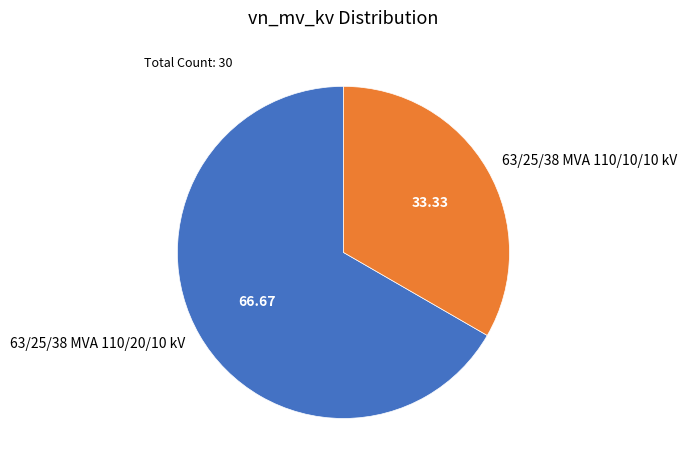

What is the majority slice?

63/25/38 MVA 110/20/10 kV